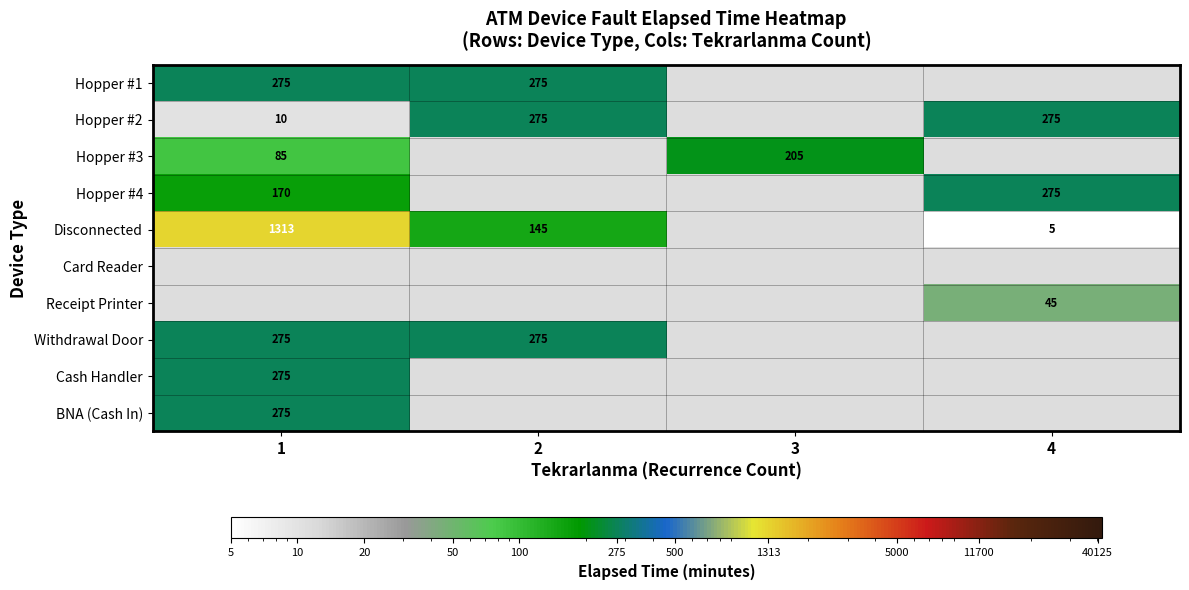

True or false: Withdrawal Door has a value of 275 at 1.

True